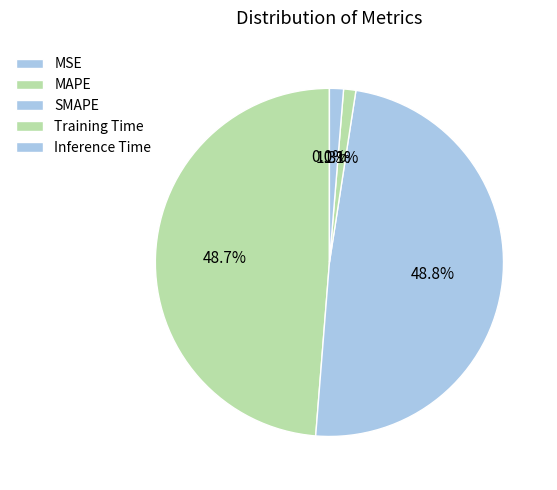

To the nearest percent, what is the difference between the largest and smallest slice percentages?

49%